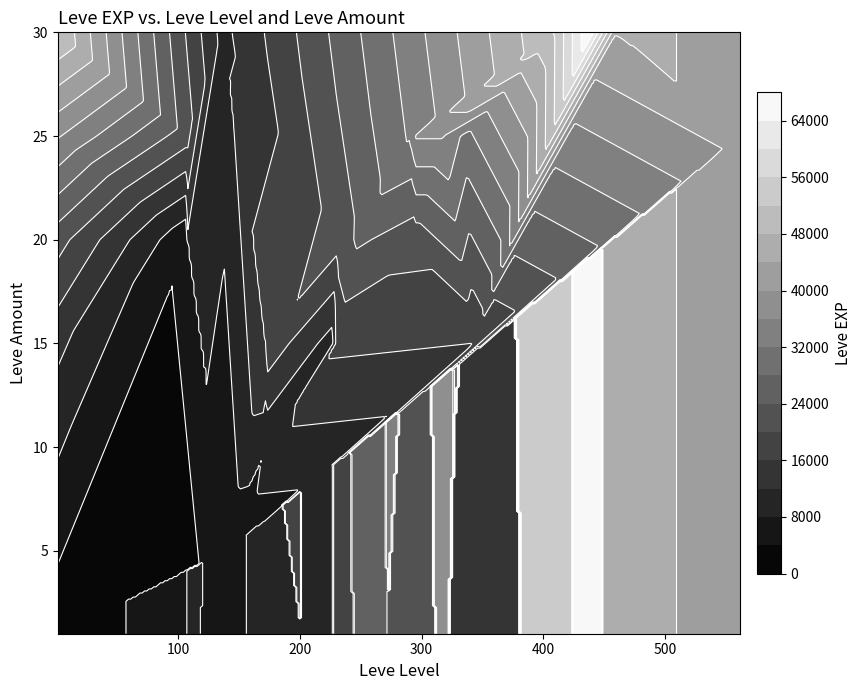

At 1, list the series in order from smallest to largest.

107, 108, 136, 140, 170, 172, 174, 226, 230, 232, 248, 290, 295, 317, 336, 343, 410, 438, 460, 562, 1